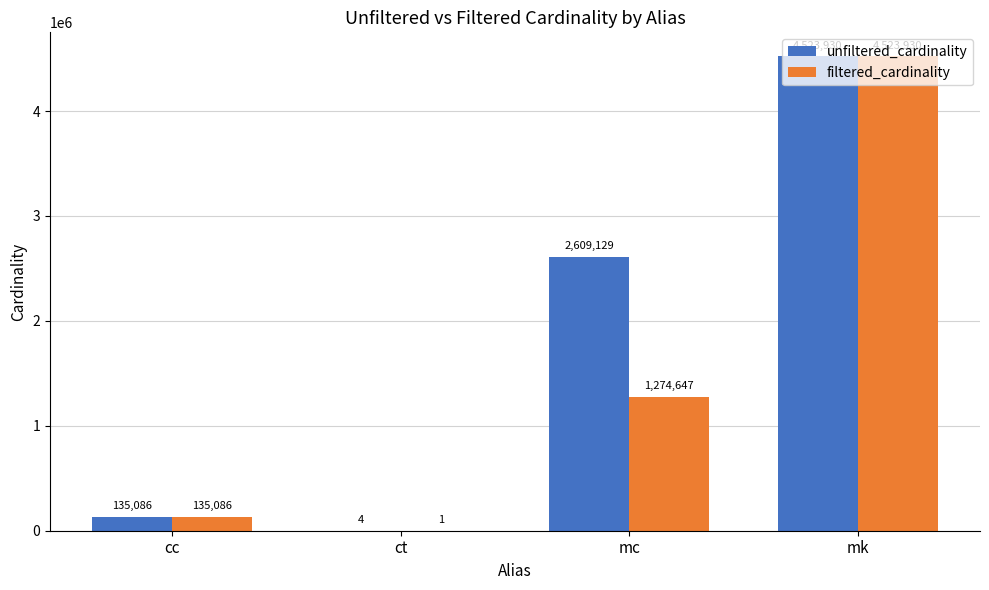

Are the bars horizontal?

No